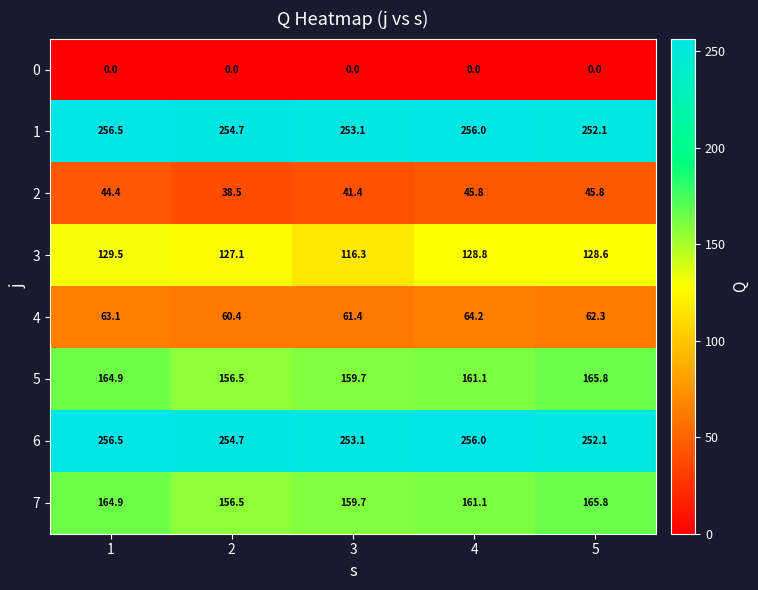

List the labels in order of 6 value, largest first.

1, 4, 2, 3, 5